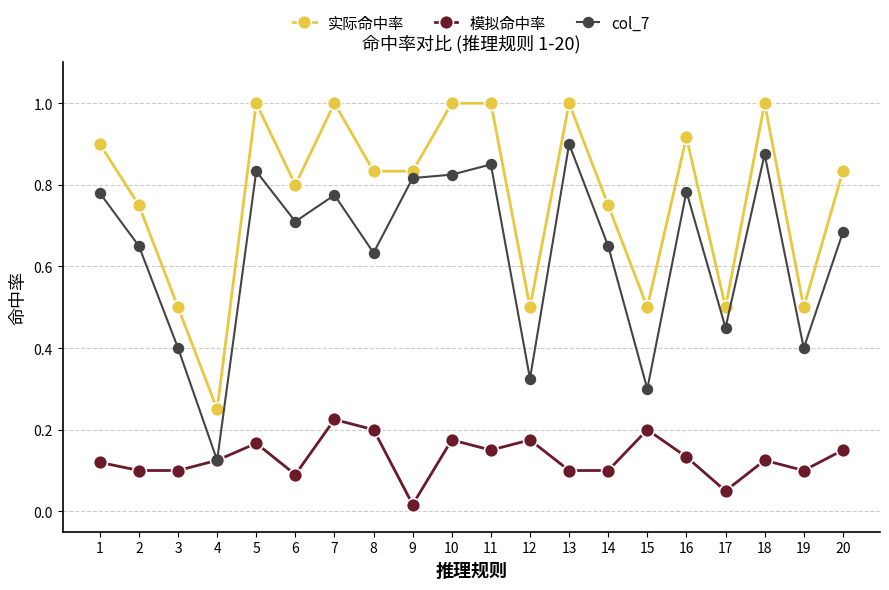

True or false: col_7 has a value of 0.7 at 14.

True